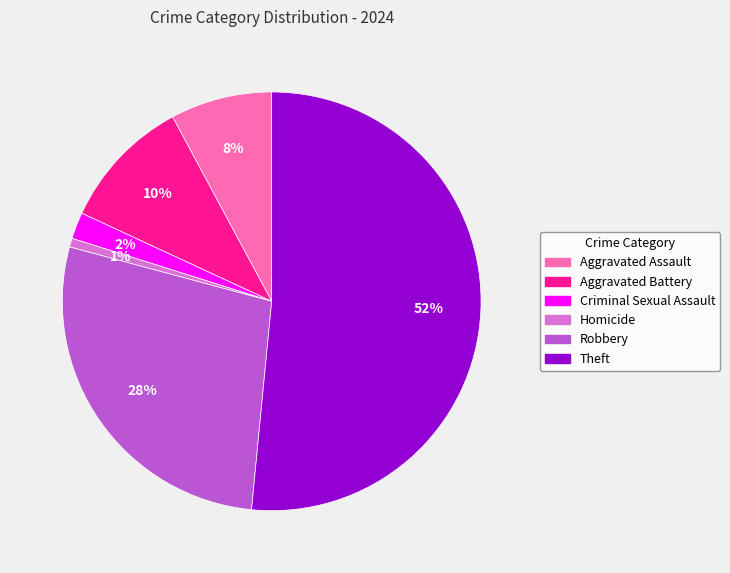

Does any single category account for the majority?

Yes